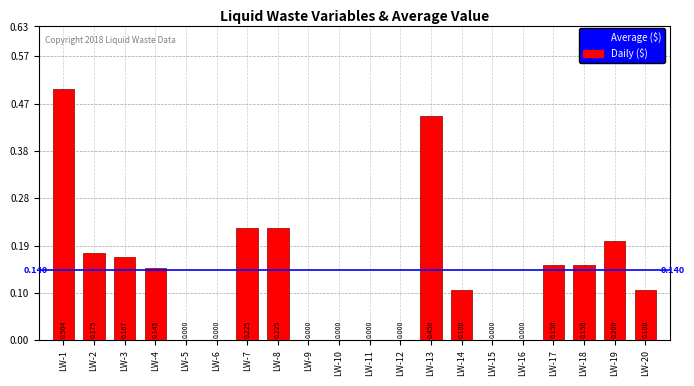

How many values are above zero?

12